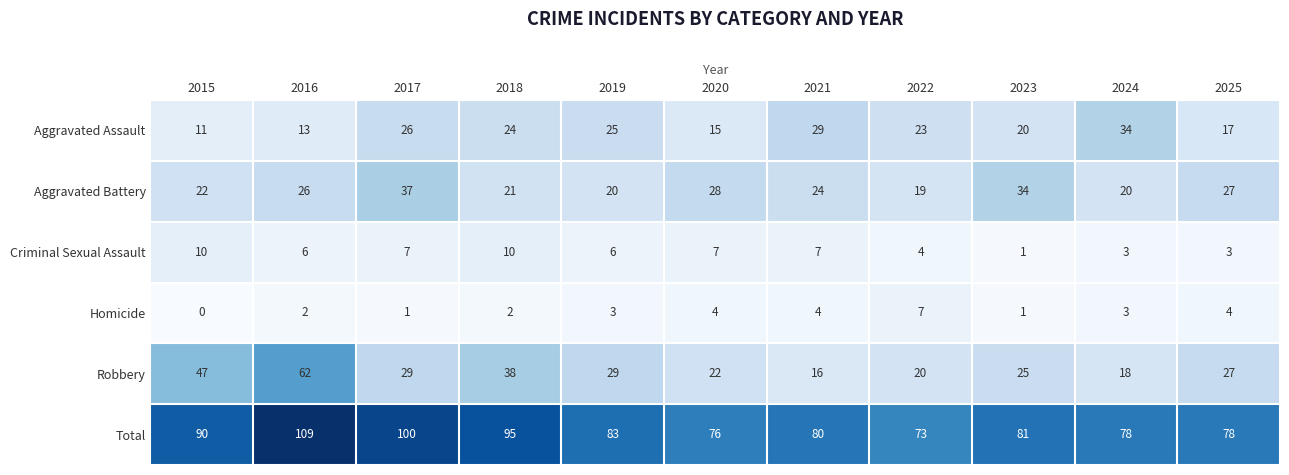

Between 2018 and 2020, which series saw the biggest shift?

Total